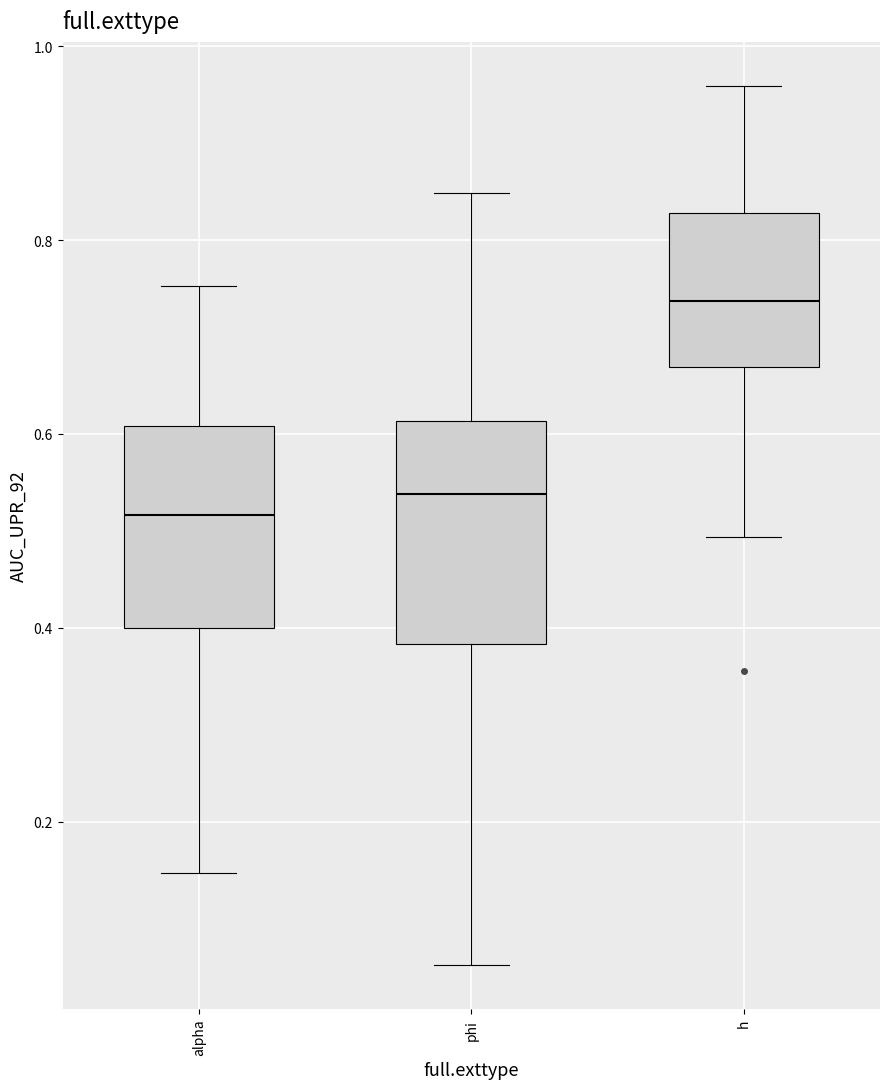

Where is the lower edge of the box for phi on the y-axis? The values are not printed on the chart, so give them approximately, as read against the axis.

0.38